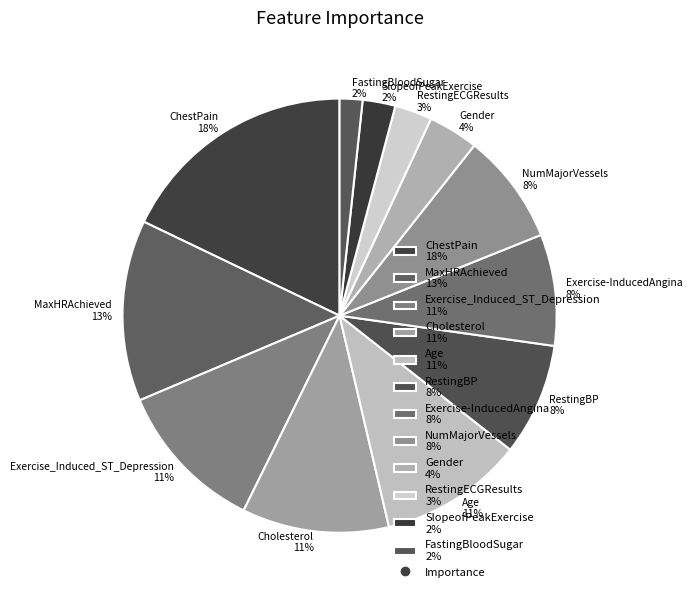

Do NumMajorVessels 8% and FastingBloodSugar 2% together represent more than half of the pie?

No